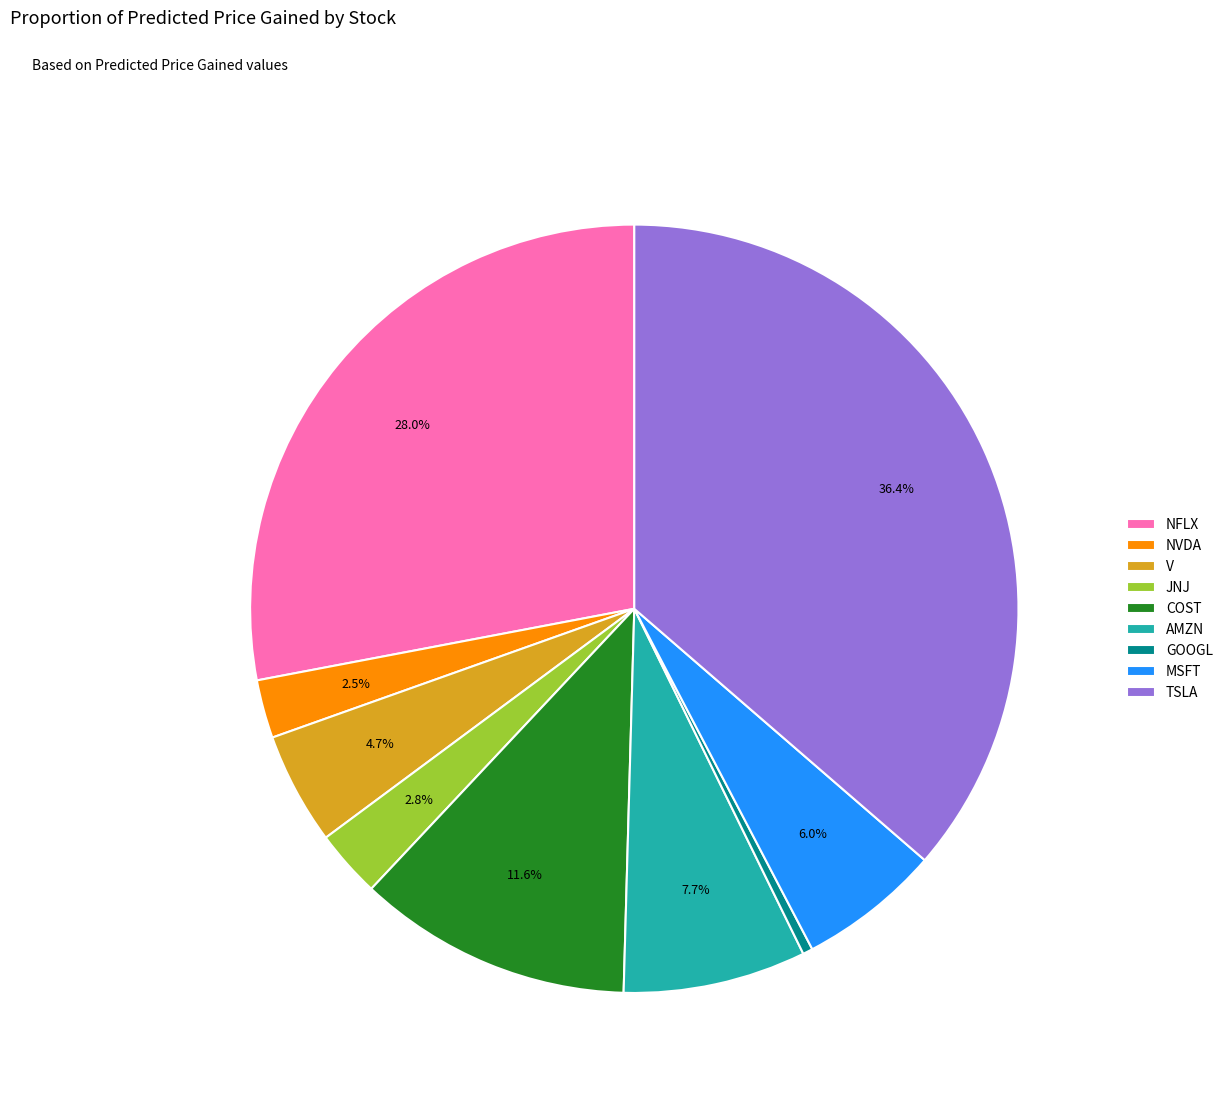

Which category has the biggest portion of the pie?

TSLA